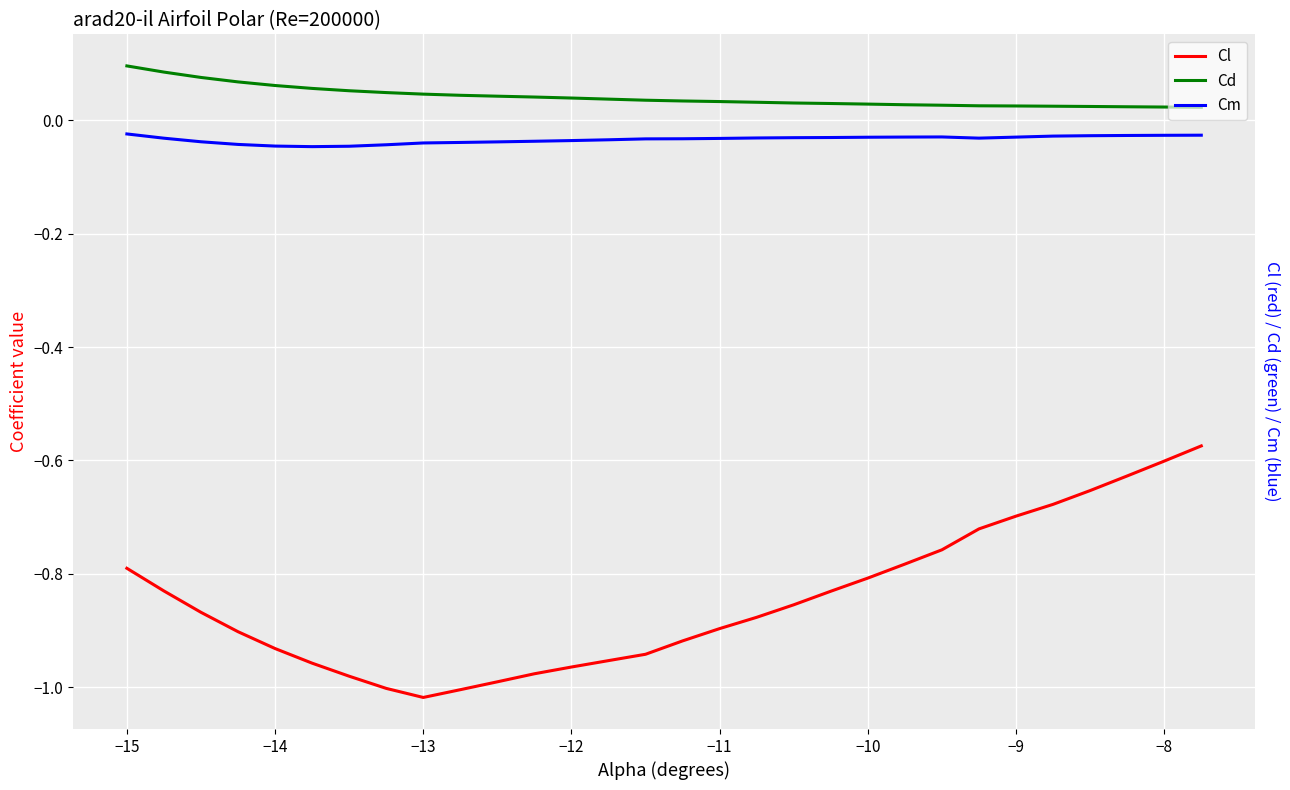

At how many categories does at least one series exceed 0?

30